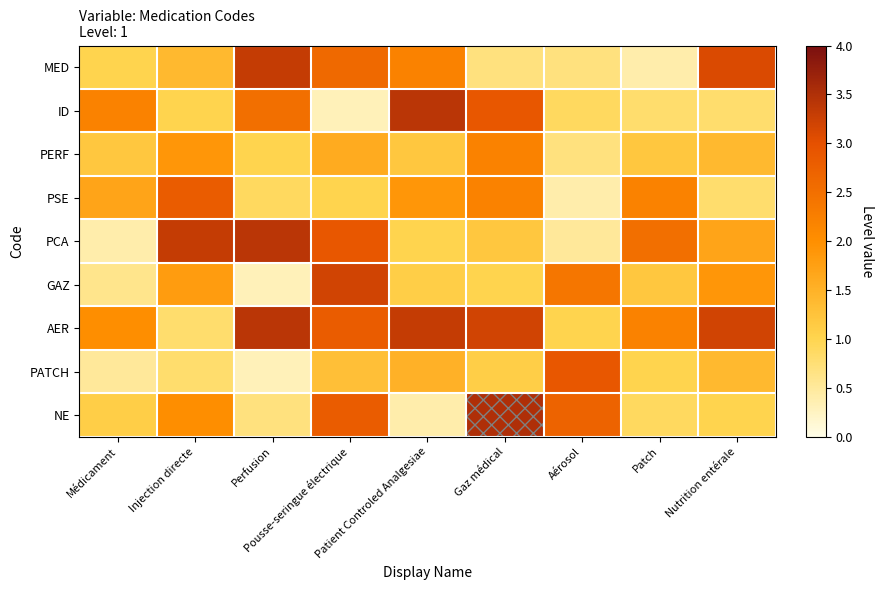

What is the total value across all series at Gaz médical?

18.0